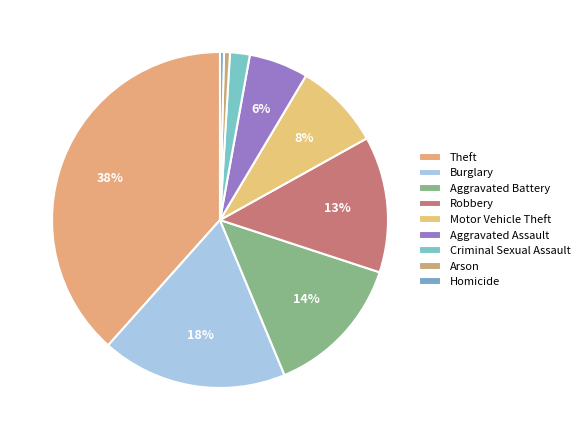

To the nearest percent, what portion does Arson represent?

1%